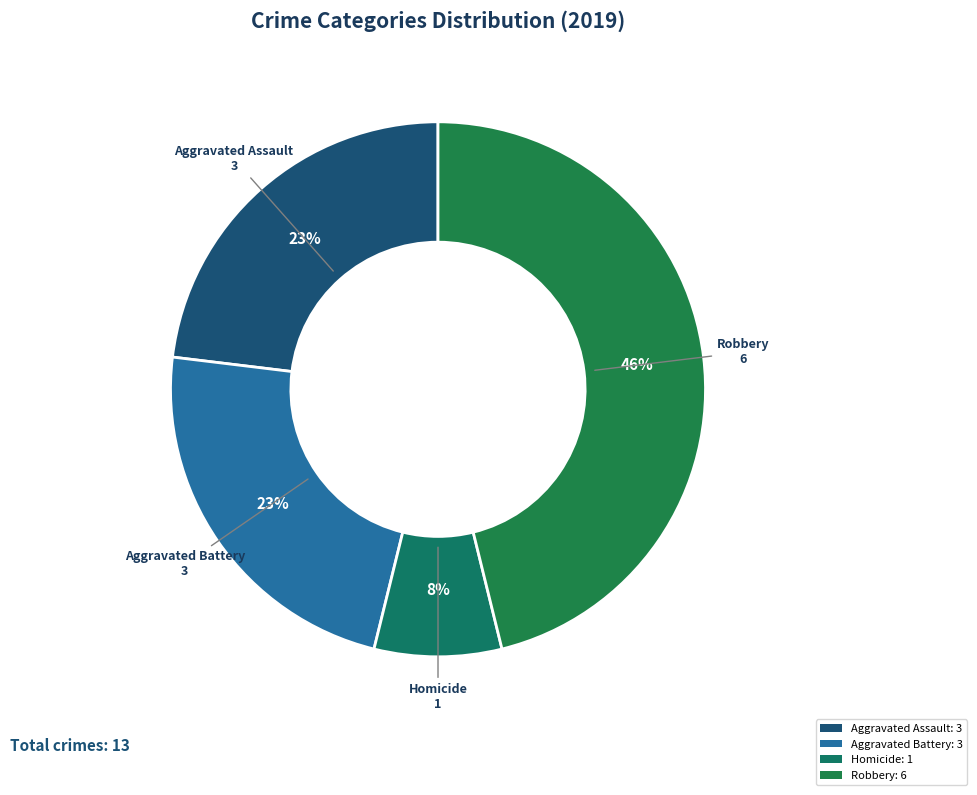

How many slices are in this pie chart?

4